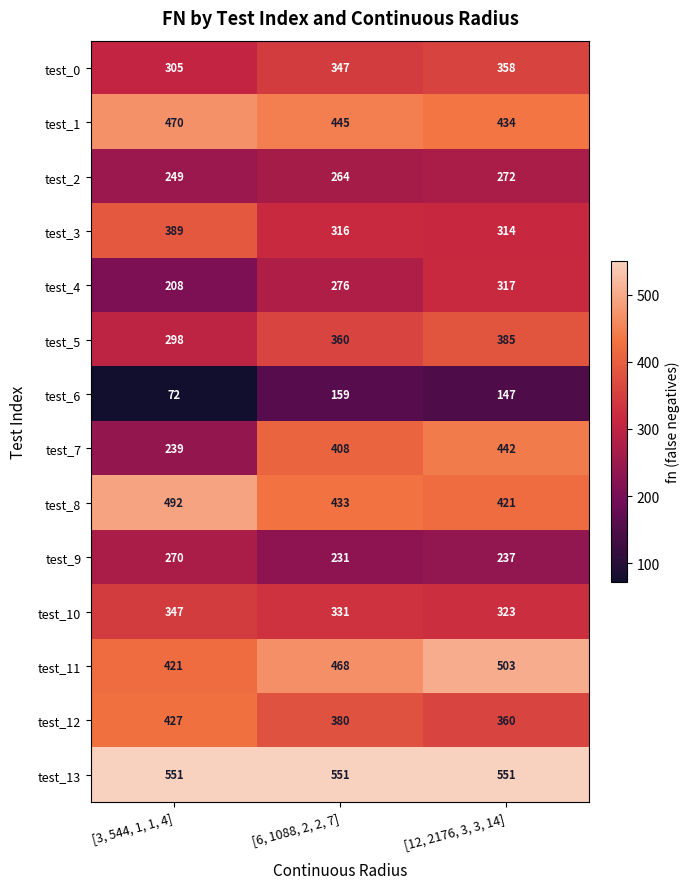

What is the minimum value shown in the chart?

72